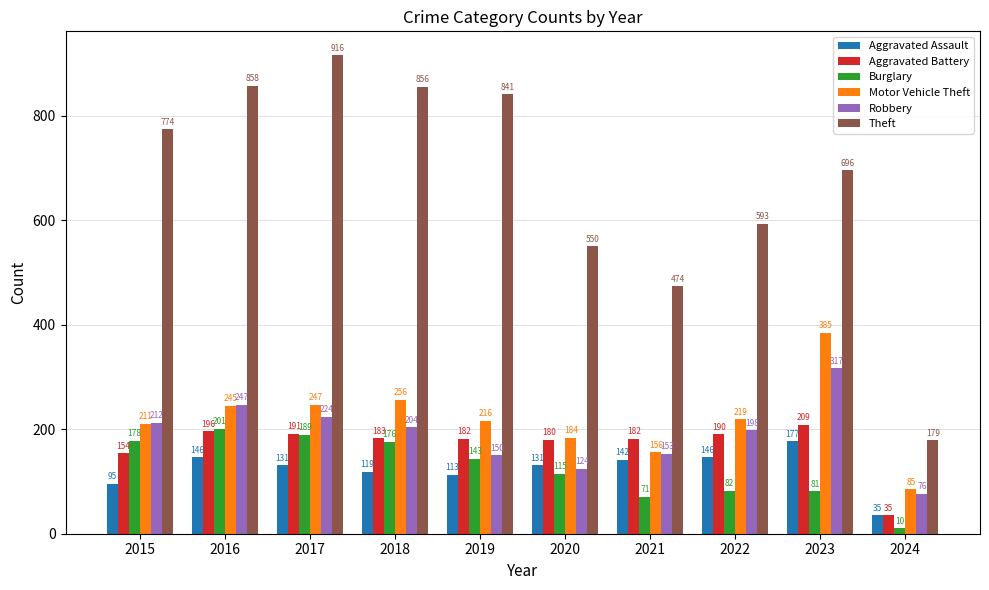

What is the sum of all Motor Vehicle Theft values?

2204